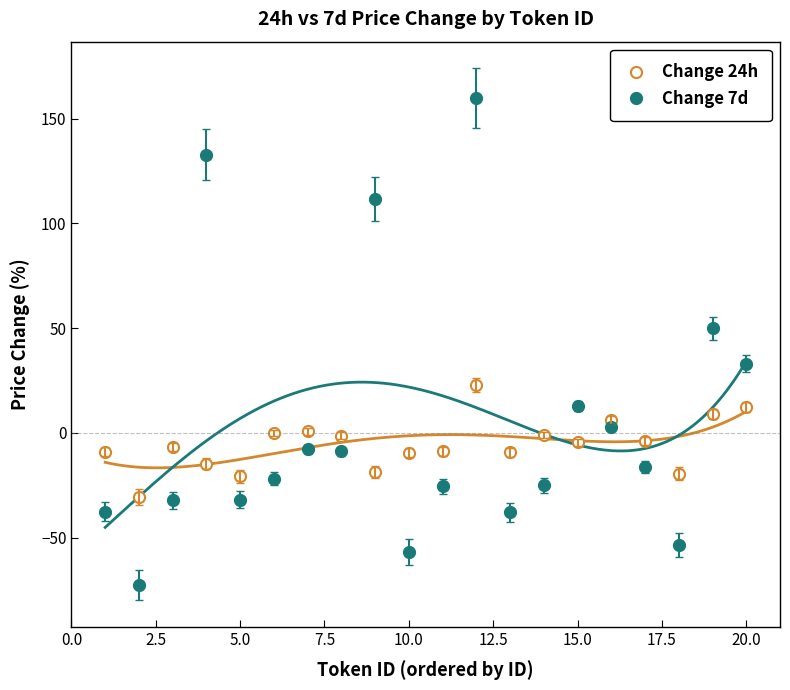

True or false: Change 7d and Change 24h intersect in this chart.

True